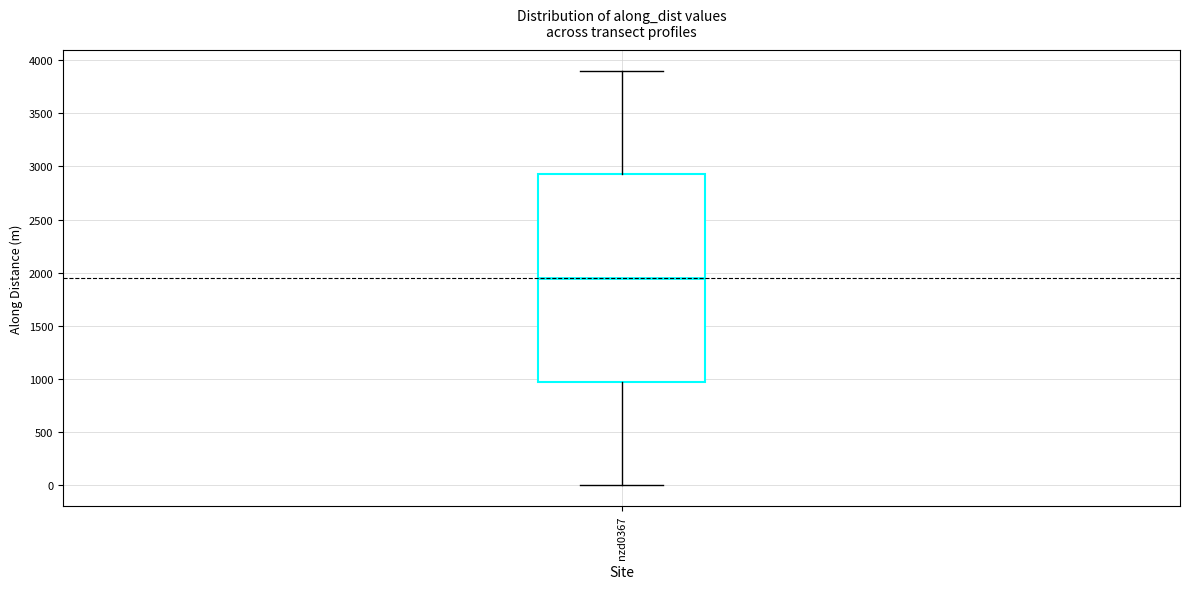

Where does the upper whisker of the box for nzd0367 end on the y-axis? The values are not printed on the chart, so give them approximately, as read against the axis.

3900